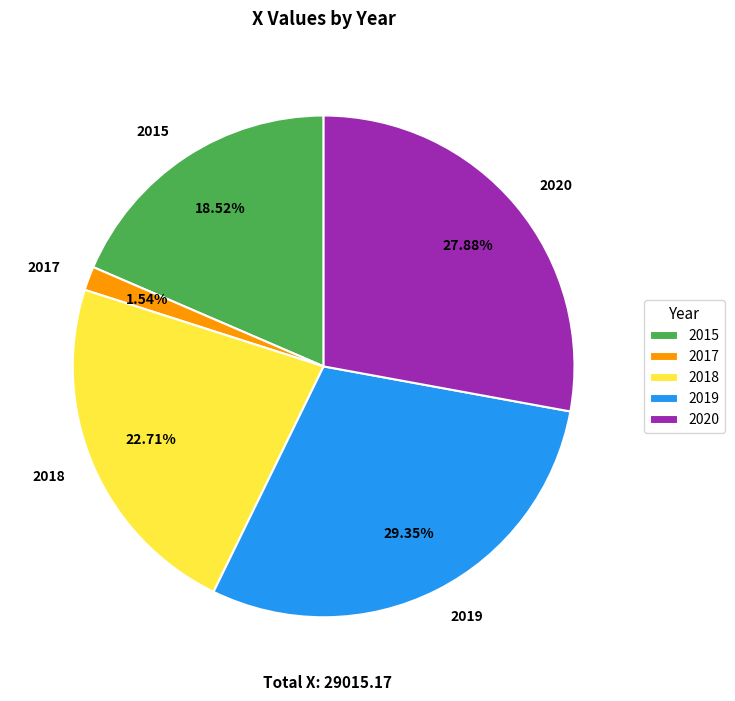

Which category has the biggest portion of the pie?

2019